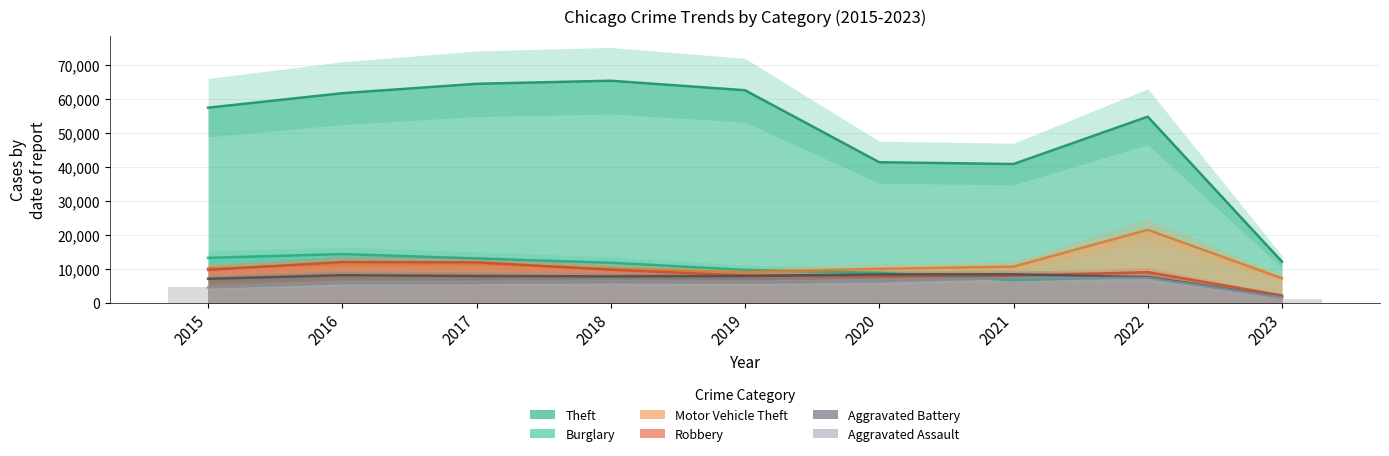

Which category has the lowest value in the Burglary series?

2023